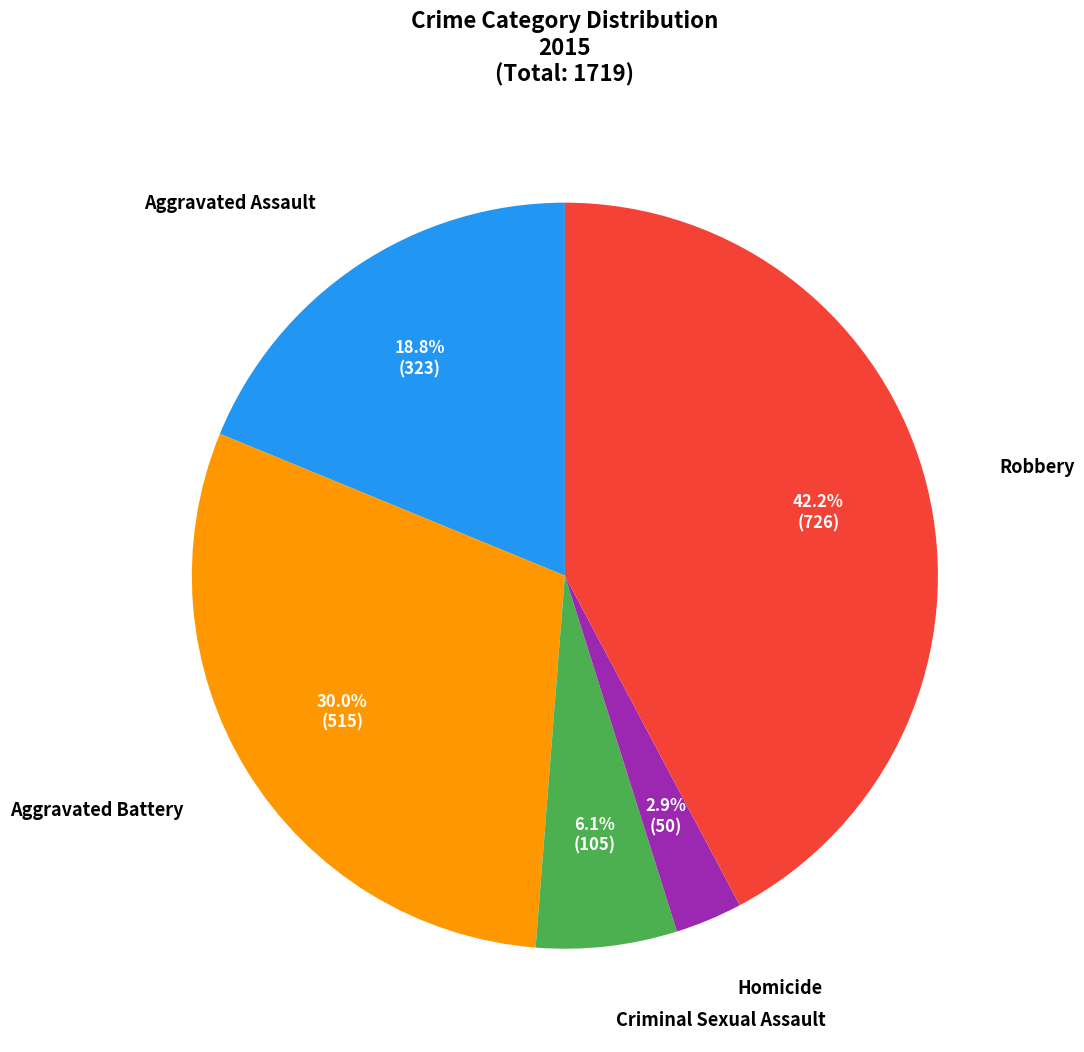

Is there any slice that represents more than half of the pie?

No